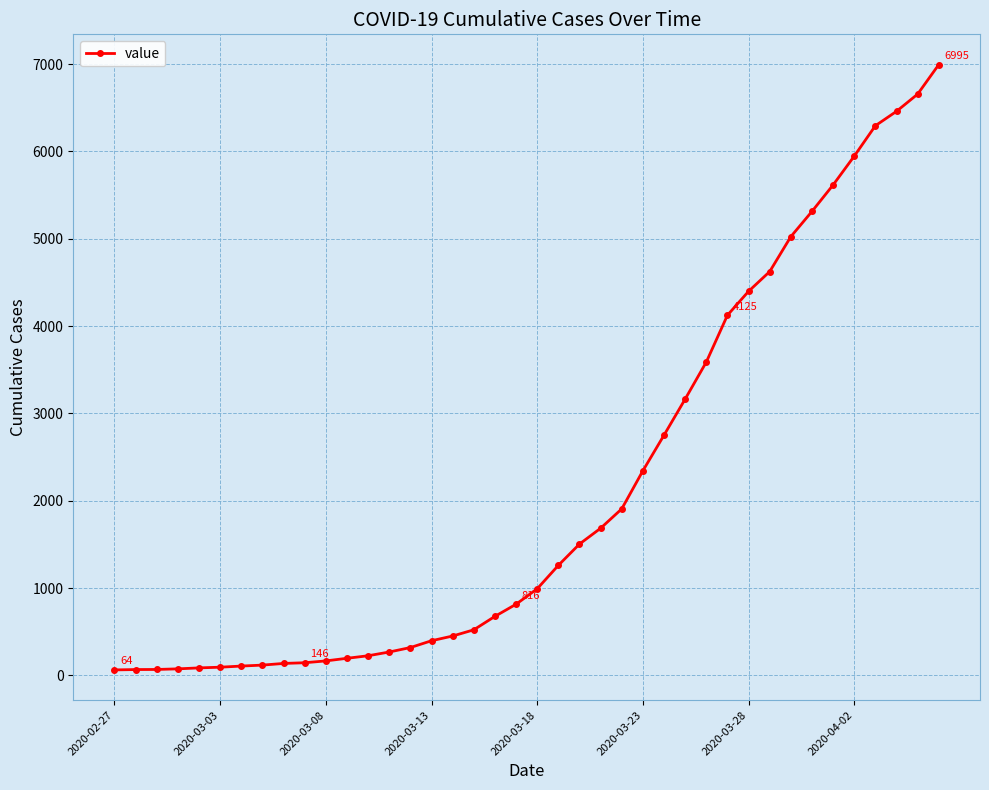

What is the difference between the maximum and second lowest values?

6927